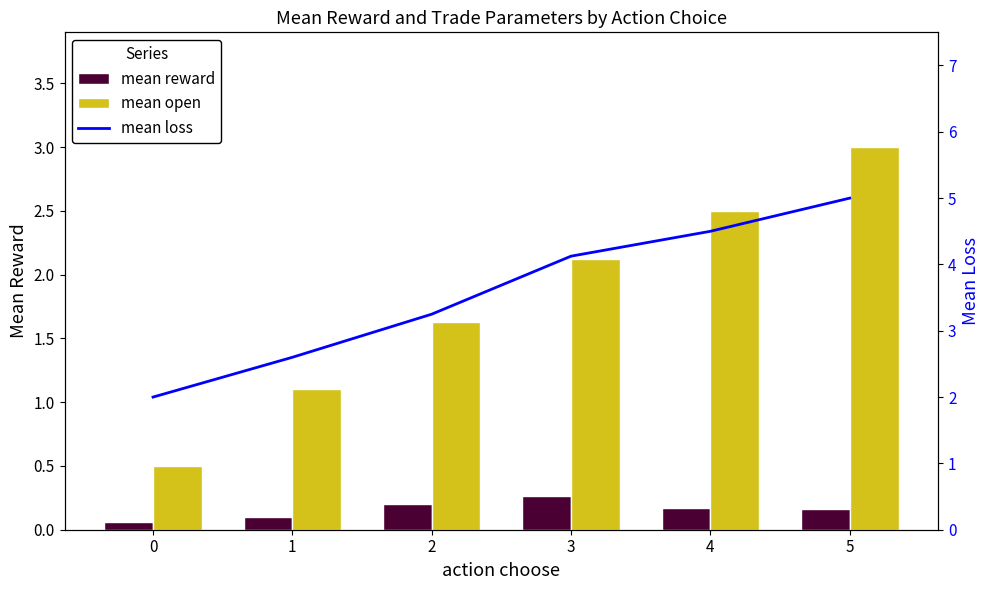

Reading right to left, list all the values displayed in this chart.

mean reward: 5=0.2	4=0.2	3=0.3	2=0.2	1=0.1	0=0.1
mean open: 5=3.0	4=2.5	3=2.1	2=1.6	1=1.1	0=0.5
mean loss: 5=5.0	4=4.5	3=4.1	2=3.2	1=2.6	0=2.0